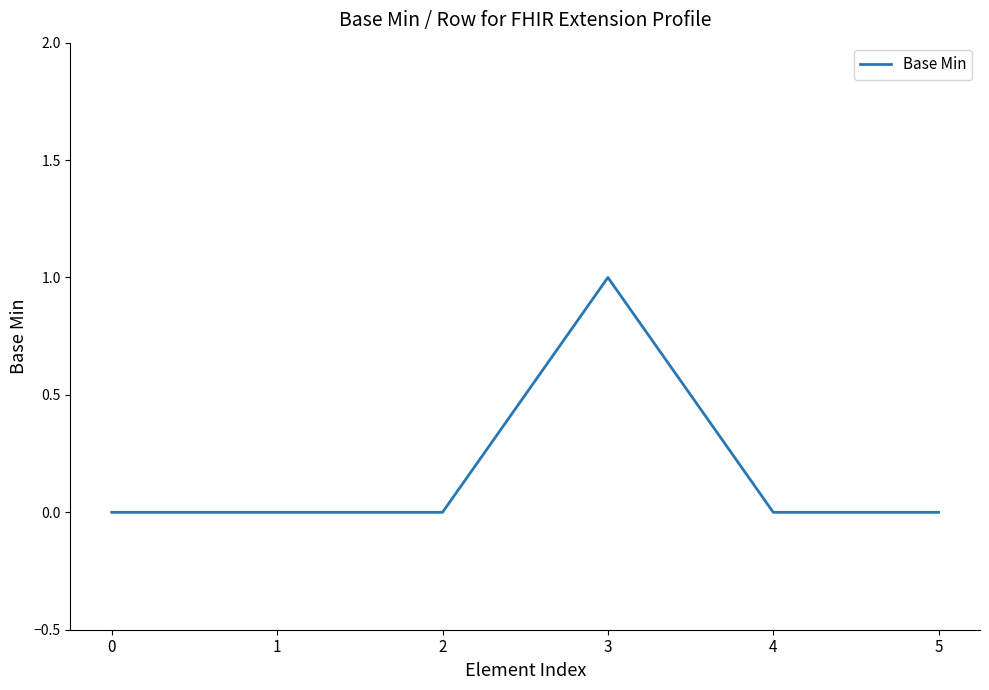

The value at 0 is 1. True or false?

False